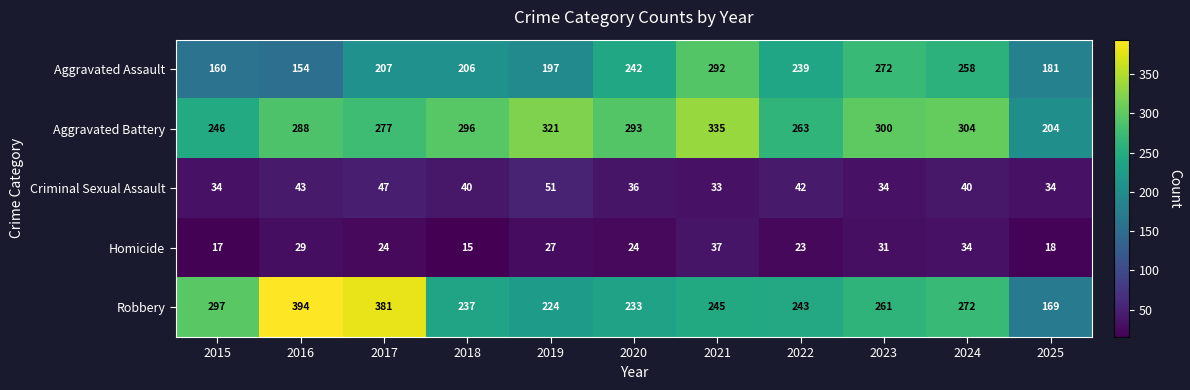

What is the sum of the Homicide values at 2016 and 2021?

66